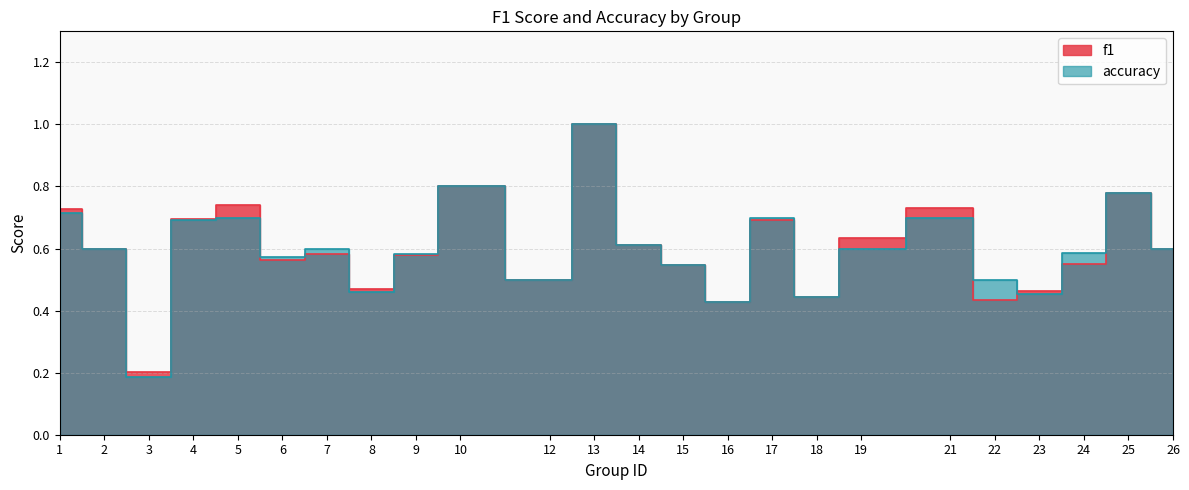

What is the sum of all f1 values?

14.4